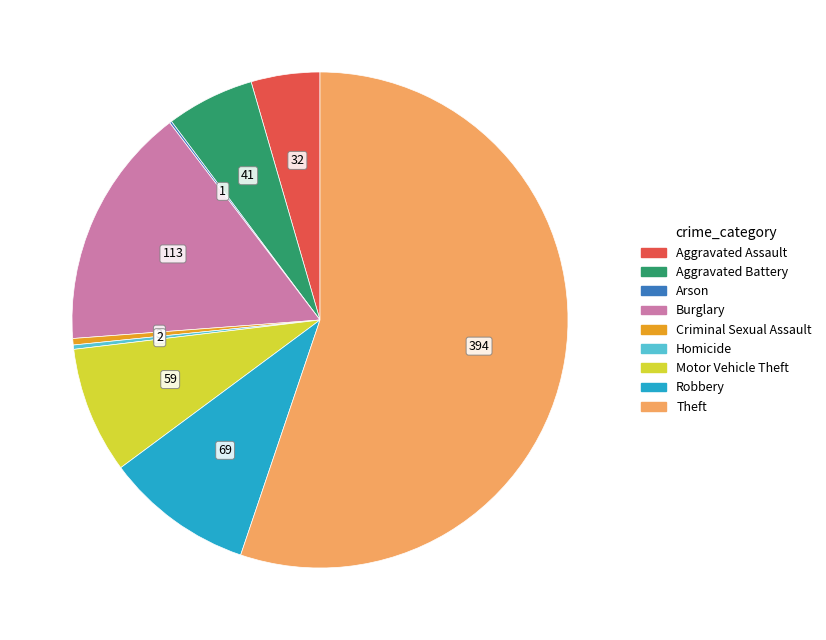

Which category has the biggest portion of the pie?

Theft